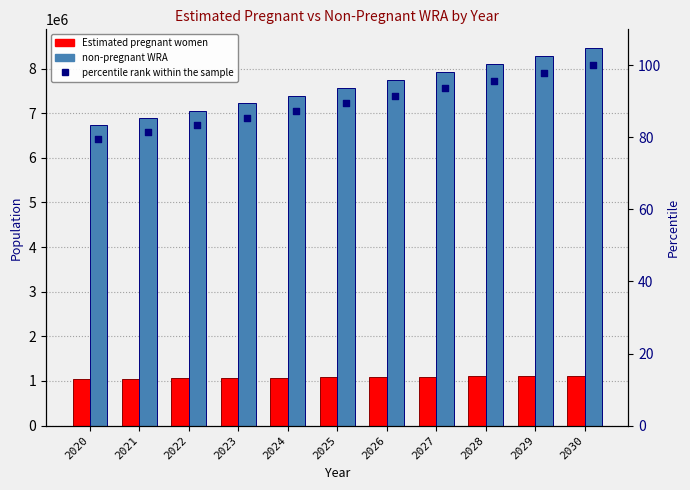

Which series has the widest spread of Y values?

non-pregnant WRA